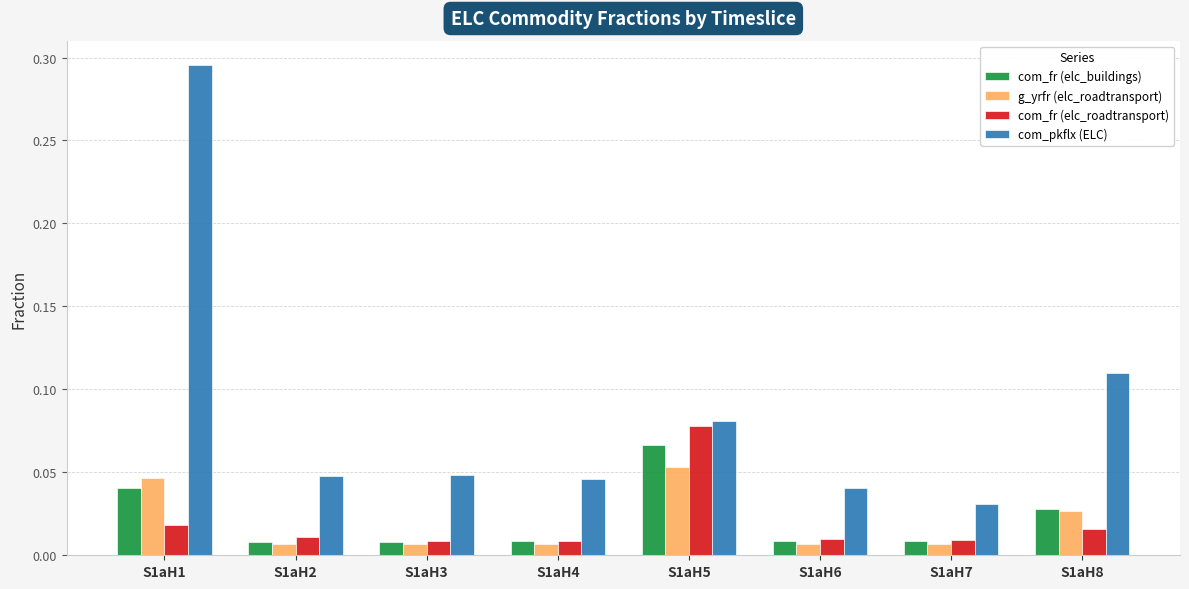

At which category is the sum across all series the highest?

S1aH1